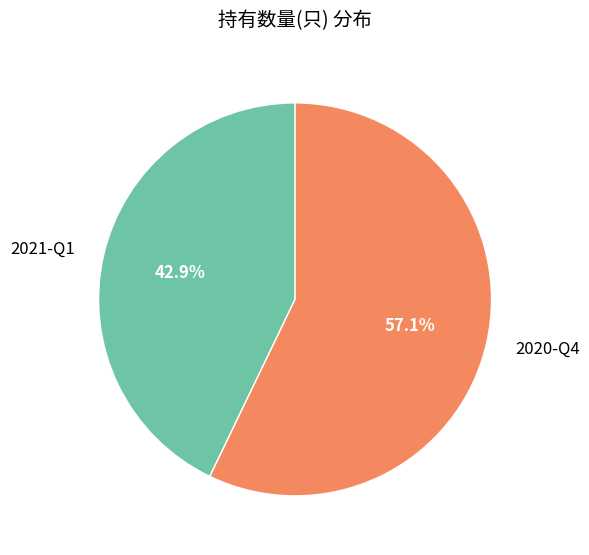

The 2021-Q1 slice represents 43% of the pie. True or false?

True